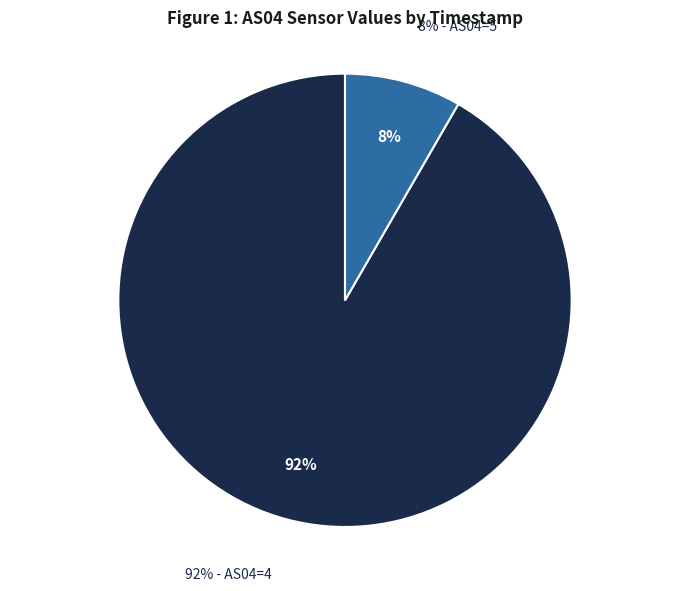

What is the ratio of the value at 1700432514 to the value at 1700434019?

1.0